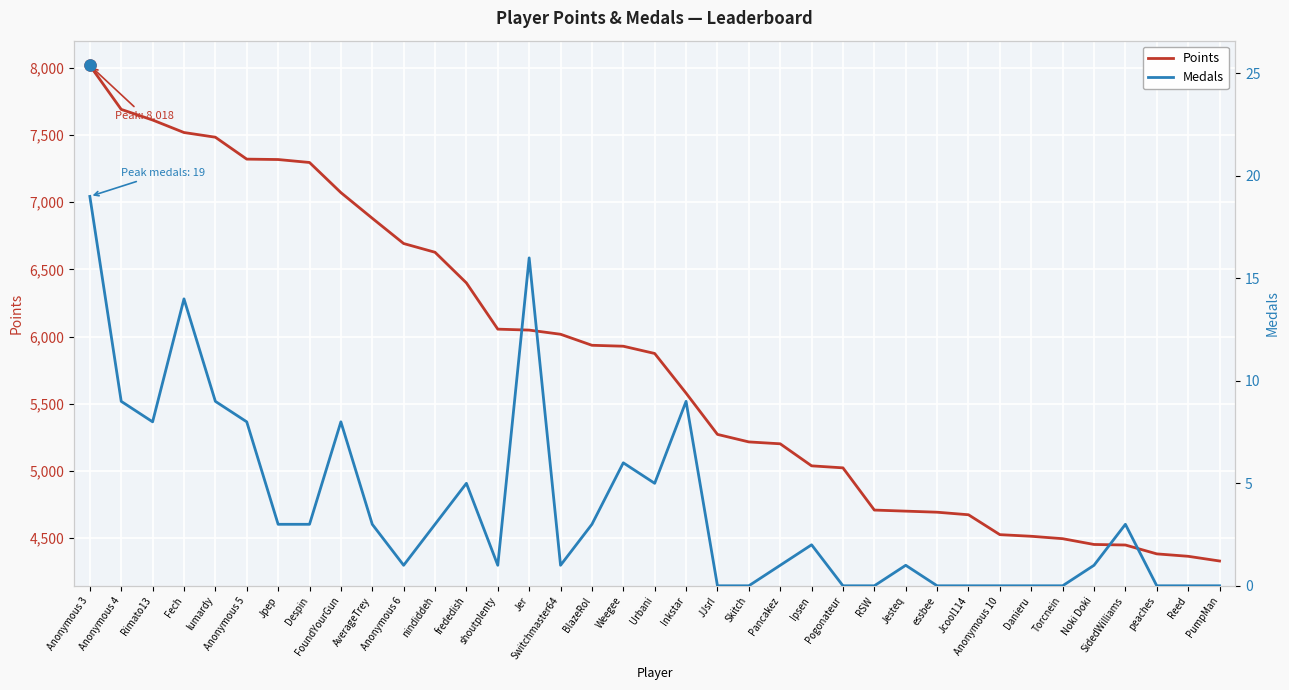

The Points series shows 5024 at Pogonateur. True or false?

True